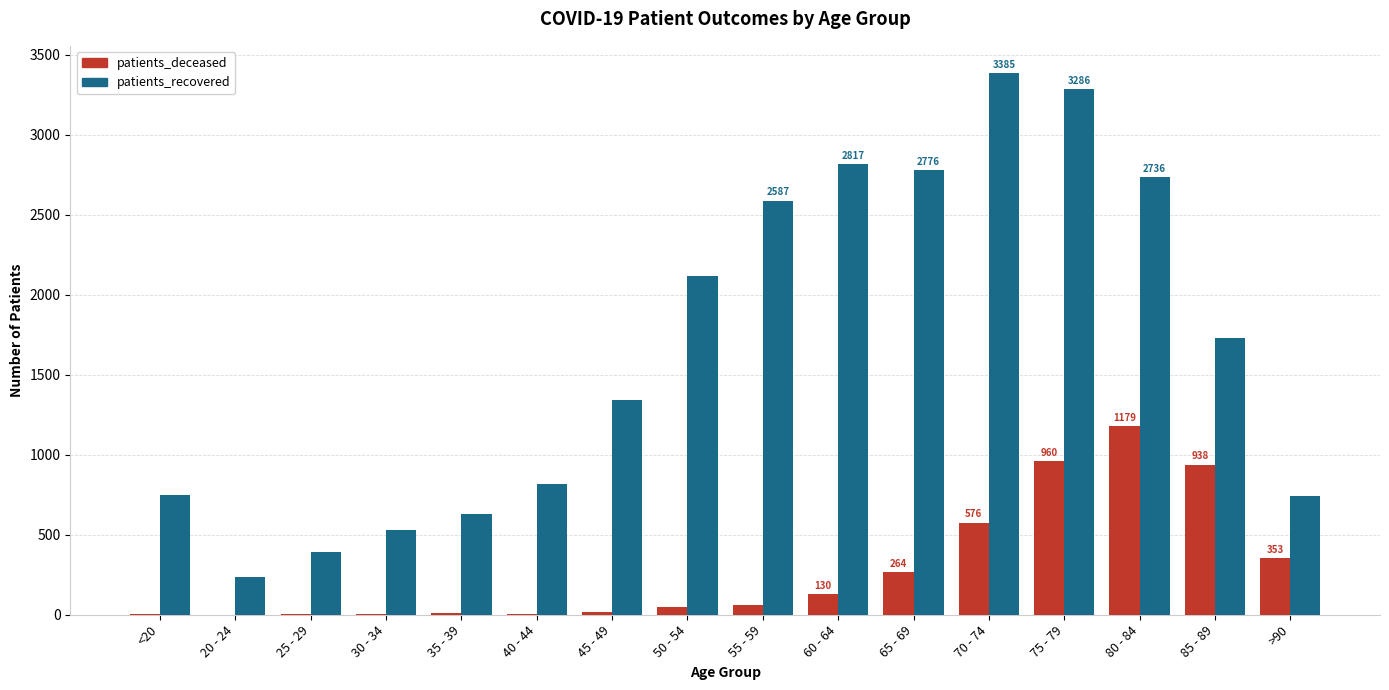

Between <20 and 50 - 54, which series saw the biggest shift?

patients_recovered